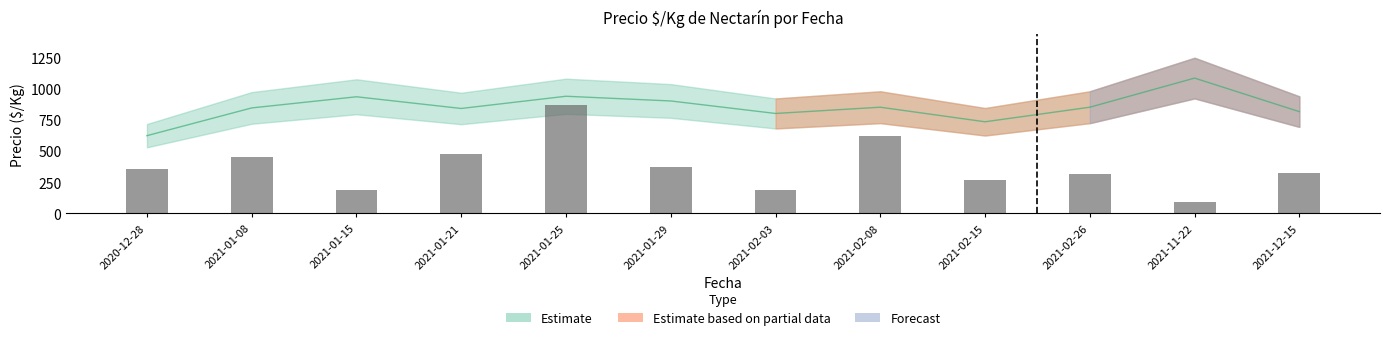

At which label is the value closest to 477?

2021-01-21